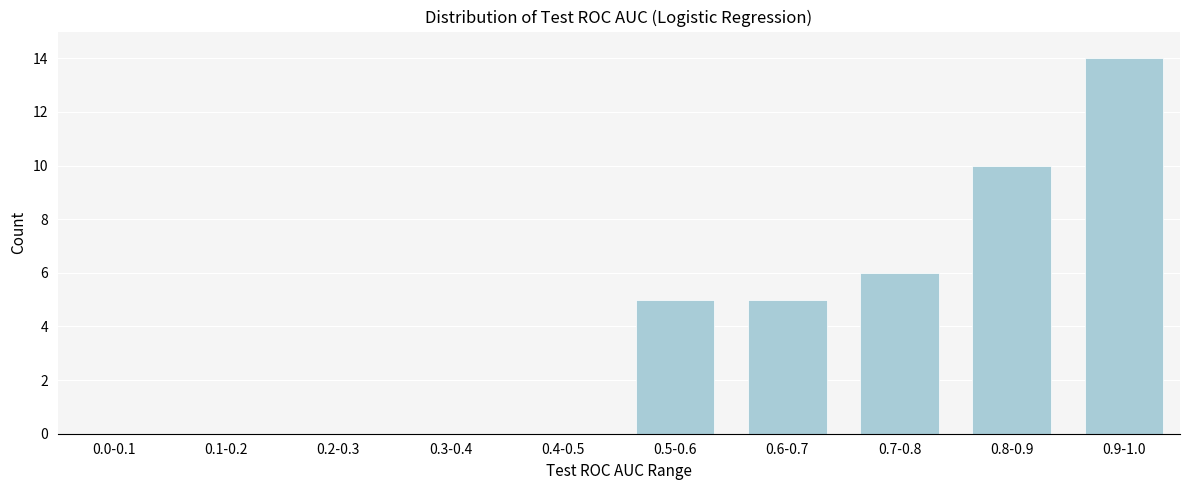

Reading left to right, extract all data points from this chart.

0.0-0.1=0	0.1-0.2=0	0.2-0.3=0	0.3-0.4=0	0.4-0.5=0	0.5-0.6=5	0.6-0.7=5	0.7-0.8=6	0.8-0.9=10	0.9-1.0=14